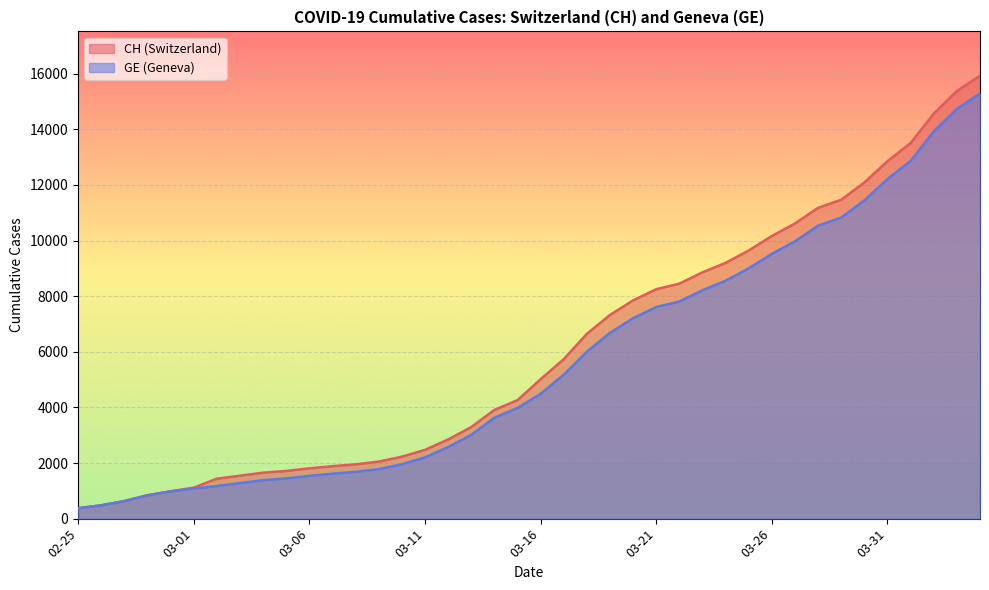

Is the value of CH at 17 greater than the value of GE at 35?

No